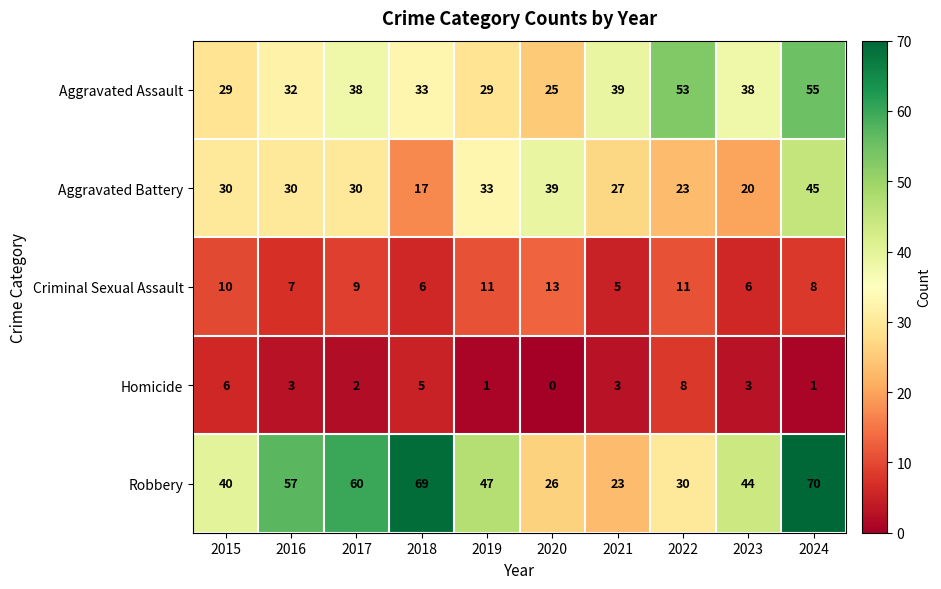

What is the approximate value of Aggravated Battery at 2018, to the nearest 5?

15